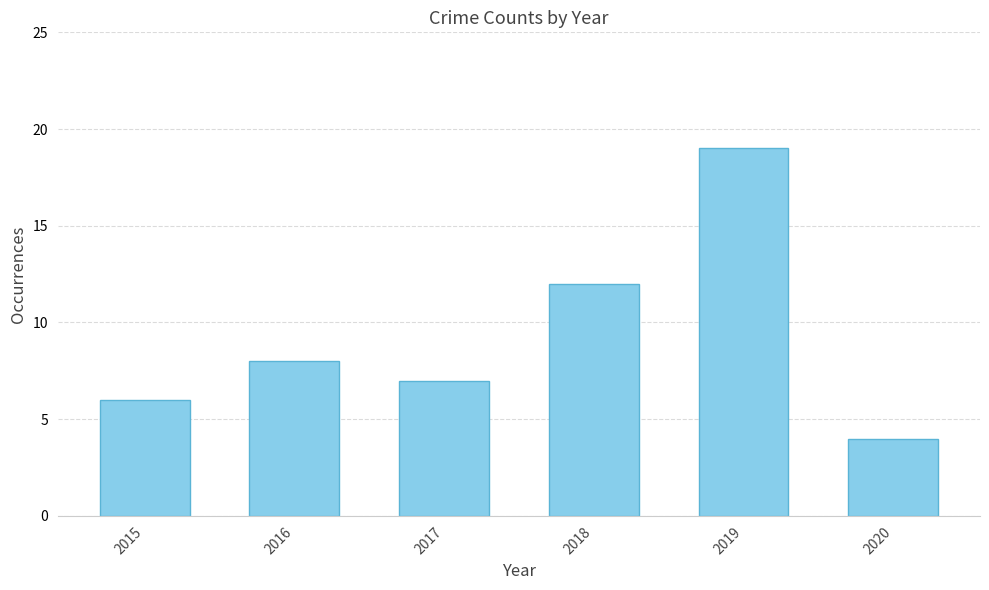

Read the value at 2019, to the nearest 10.

20